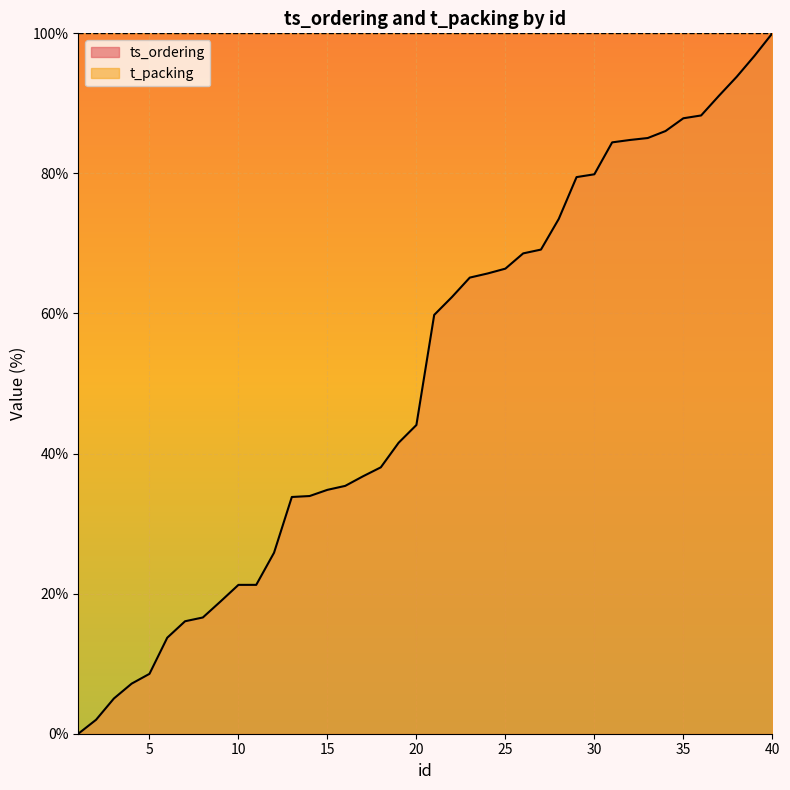

How many values are below 59?

20